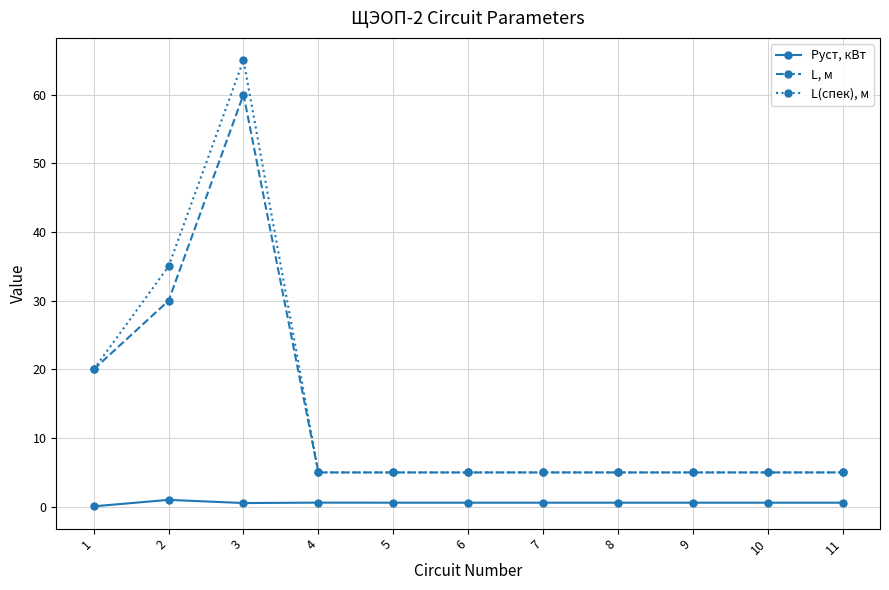

True or false: L, м and Pуст, кВт cross at least once.

False